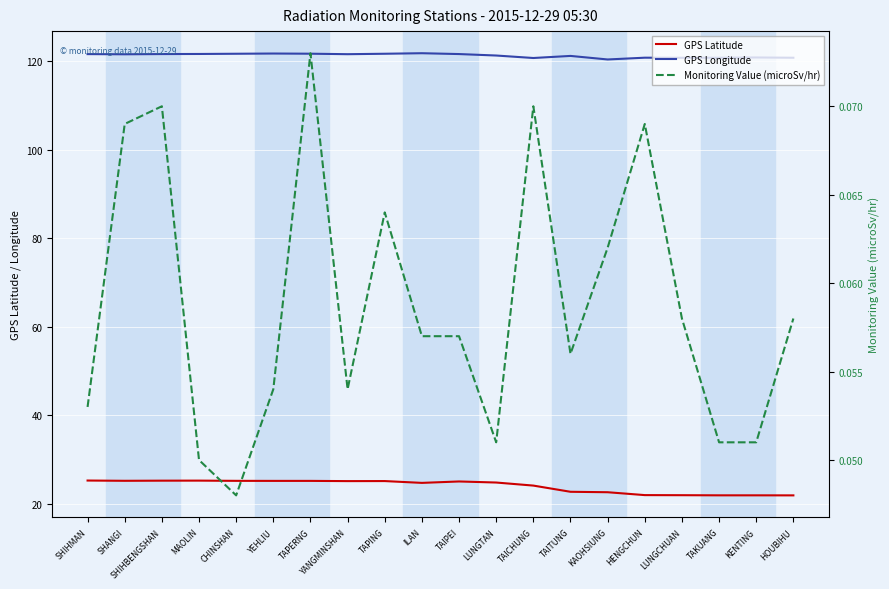

Reading left to right, list all the values displayed in this chart.

GPS Latitude: 25.3	25.2	25.3	25.3	25.2	25.2	25.2	25.2	25.2	24.8	25.1	24.8	24.1	22.8	22.6	22.0	22.0	21.9	21.9	21.9
GPS Longitude: 121.6	121.5	121.6	121.6	121.6	121.7	121.7	121.5	121.6	121.8	121.6	121.2	120.7	121.2	120.3	120.8	120.7	120.7	120.8	120.7
Monitoring Value (microSv/hr): 0.1	0.1	0.1	0.1	0.0	0.1	0.1	0.1	0.1	0.1	0.1	0.1	0.1	0.1	0.1	0.1	0.1	0.1	0.1	0.1